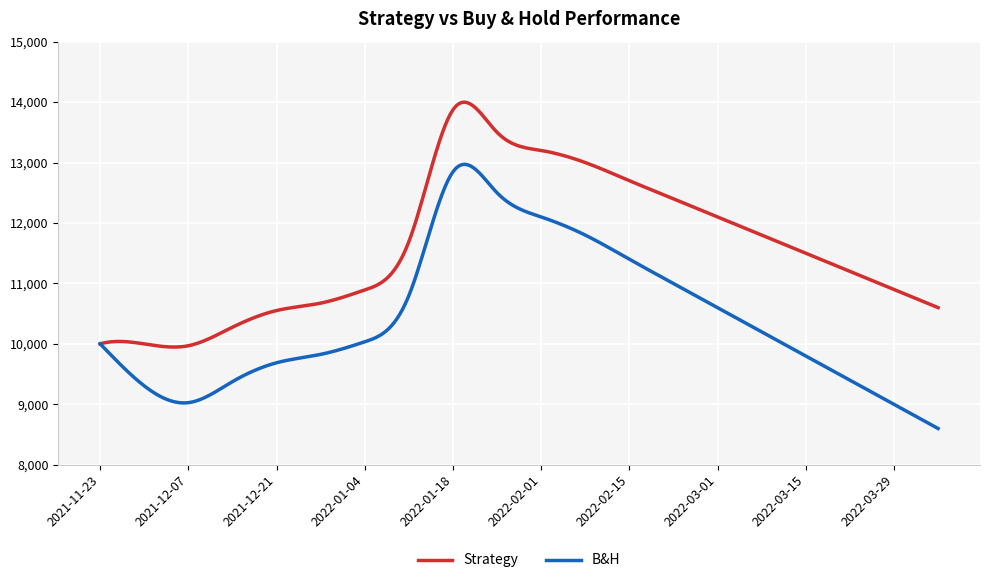

Which series has the largest range (max minus min)?

B&H